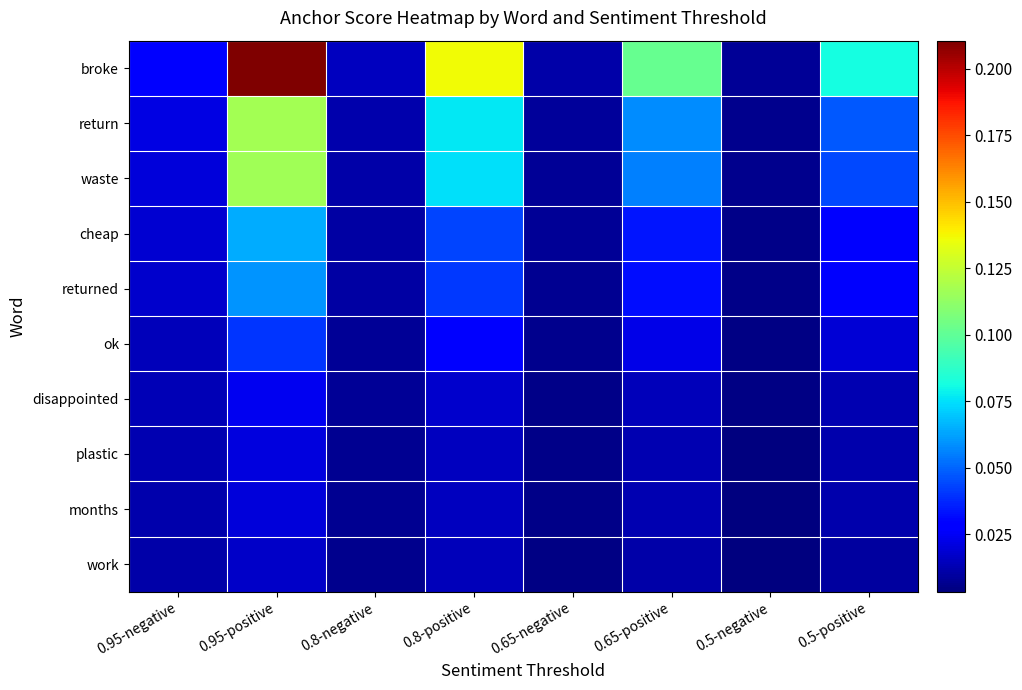

Reading left to right, list all the values displayed in this chart.

broke: 0.95-negative=0.0	0.95-positive=0.2	0.8-negative=0.0	0.8-positive=0.1	0.65-negative=0.0	0.65-positive=0.1	0.5-negative=0.0	0.5-positive=0.1
return: 0.95-negative=0.0	0.95-positive=0.1	0.8-negative=0.0	0.8-positive=0.1	0.65-negative=0.0	0.65-positive=0.1	0.5-negative=0.0	0.5-positive=0.0
waste: 0.95-negative=0.0	0.95-positive=0.1	0.8-negative=0.0	0.8-positive=0.1	0.65-negative=0.0	0.65-positive=0.1	0.5-negative=0.0	0.5-positive=0.0
cheap: 0.95-negative=0.0	0.95-positive=0.1	0.8-negative=0.0	0.8-positive=0.0	0.65-negative=0.0	0.65-positive=0.0	0.5-negative=0.0	0.5-positive=0.0
returned: 0.95-negative=0.0	0.95-positive=0.1	0.8-negative=0.0	0.8-positive=0.0	0.65-negative=0.0	0.65-positive=0.0	0.5-negative=0.0	0.5-positive=0.0
ok: 0.95-negative=0.0	0.95-positive=0.0	0.8-negative=0.0	0.8-positive=0.0	0.65-negative=0.0	0.65-positive=0.0	0.5-negative=0.0	0.5-positive=0.0
disappointed: 0.95-negative=0.0	0.95-positive=0.0	0.8-negative=0.0	0.8-positive=0.0	0.65-negative=0.0	0.65-positive=0.0	0.5-negative=0.0	0.5-positive=0.0
plastic: 0.95-negative=0.0	0.95-positive=0.0	0.8-negative=0.0	0.8-positive=0.0	0.65-negative=0.0	0.65-positive=0.0	0.5-negative=0.0	0.5-positive=0.0
months: 0.95-negative=0.0	0.95-positive=0.0	0.8-negative=0.0	0.8-positive=0.0	0.65-negative=0.0	0.65-positive=0.0	0.5-negative=0.0	0.5-positive=0.0
work: 0.95-negative=0.0	0.95-positive=0.0	0.8-negative=0.0	0.8-positive=0.0	0.65-negative=0.0	0.65-positive=0.0	0.5-negative=0.0	0.5-positive=0.0